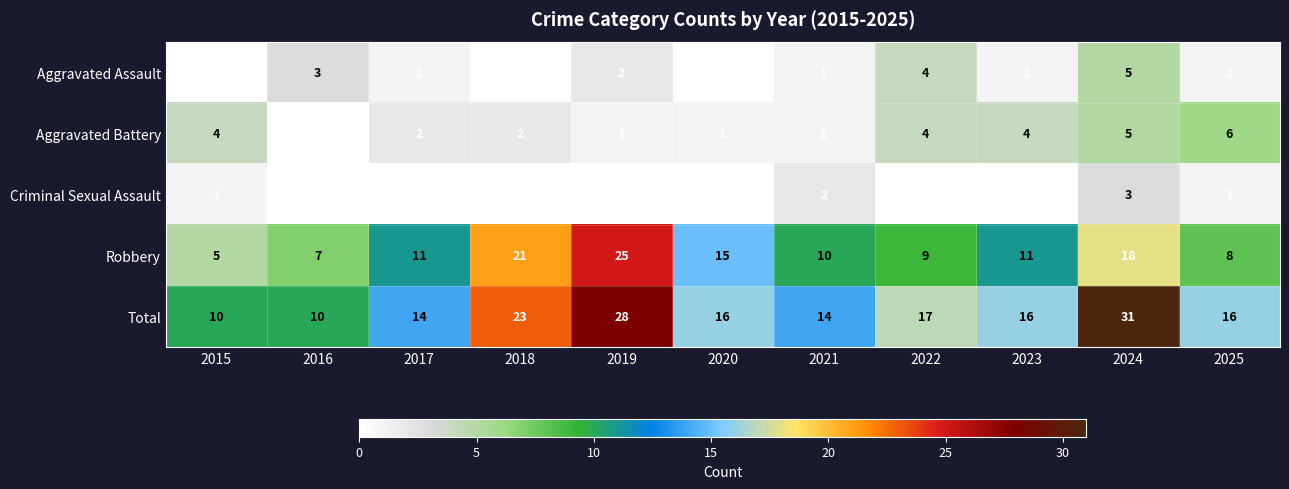

What is the greatest value displayed?

31